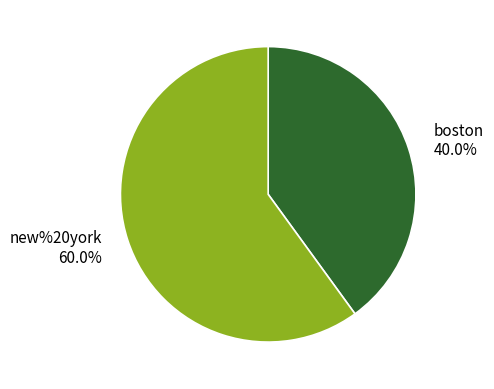

Rank the categories by value from highest to lowest.

new%20york, boston